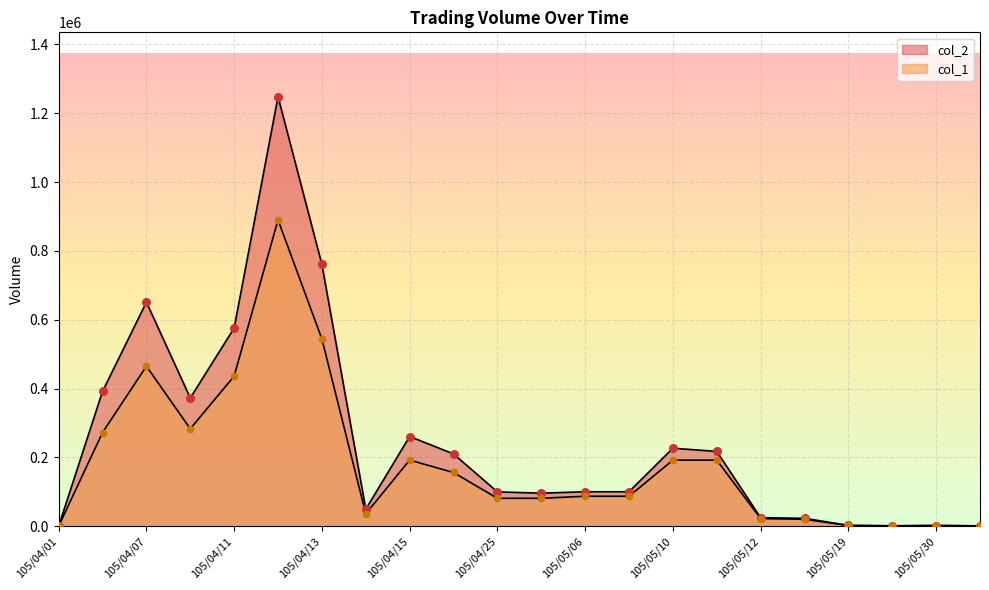

Which series contains the highest Y value?

col_2